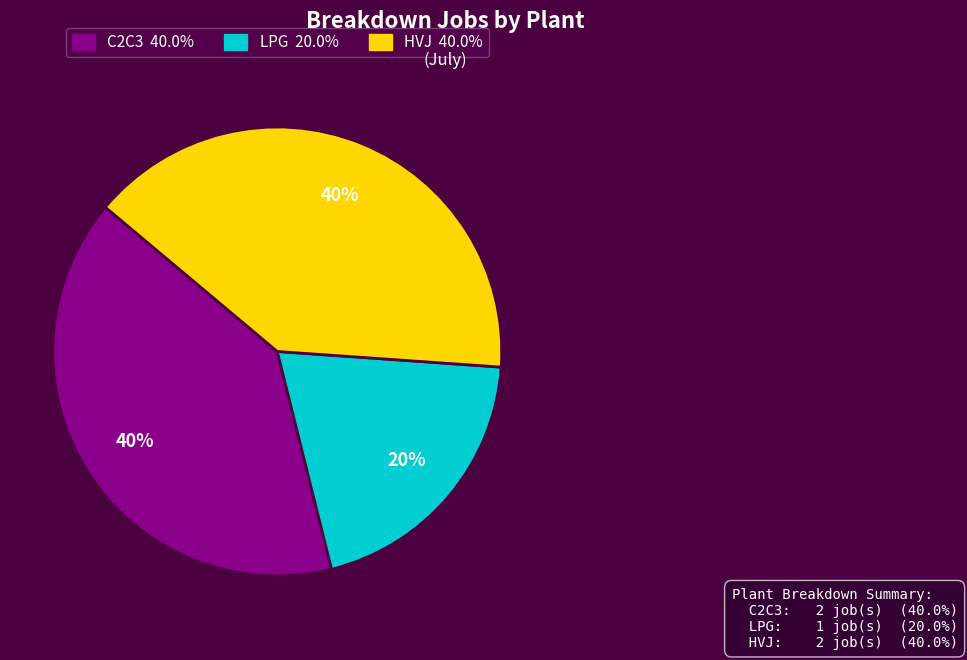

The LPG slice represents 20% of the pie. True or false?

True